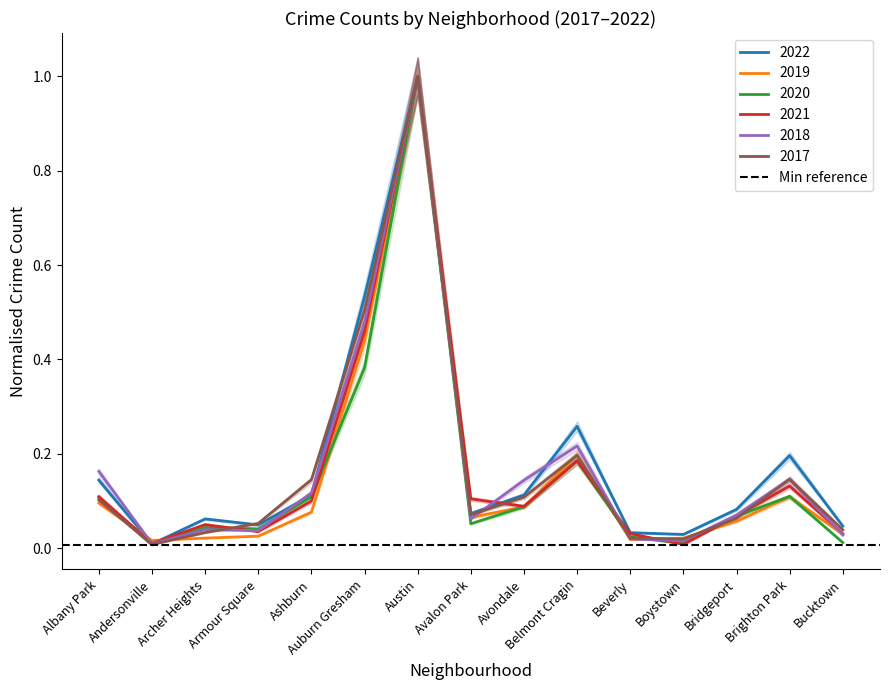

What is the difference between the maximum and minimum values in the 2021 series?

1.0